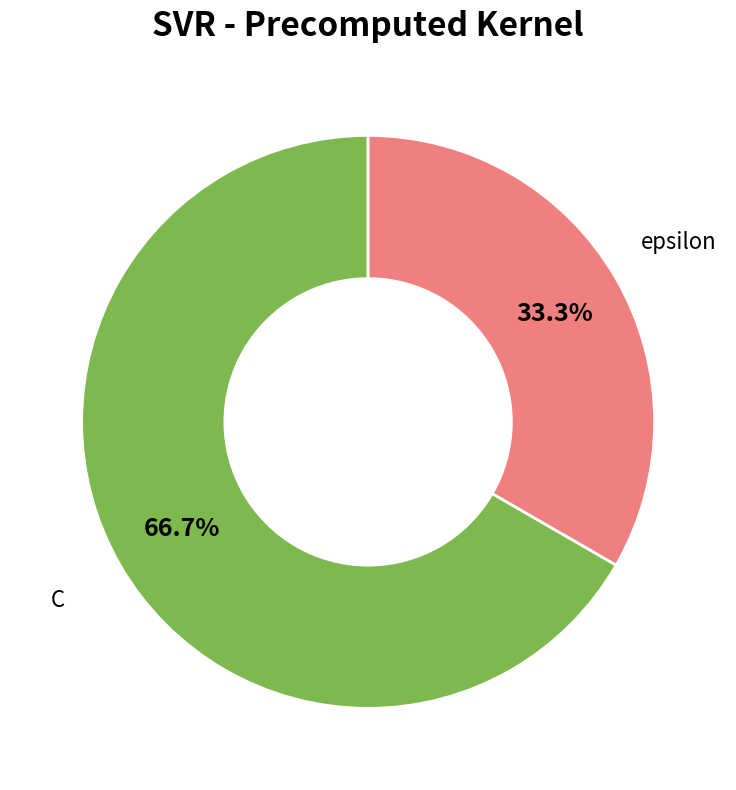

Count the number of slices in the pie.

2